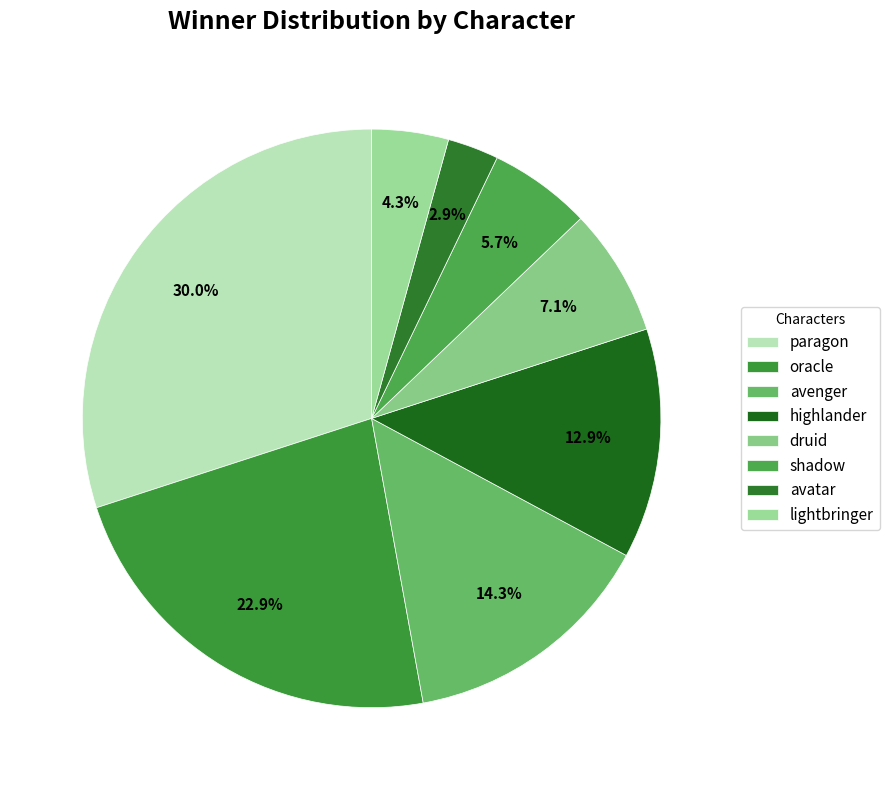

How many segments does this pie chart have?

8